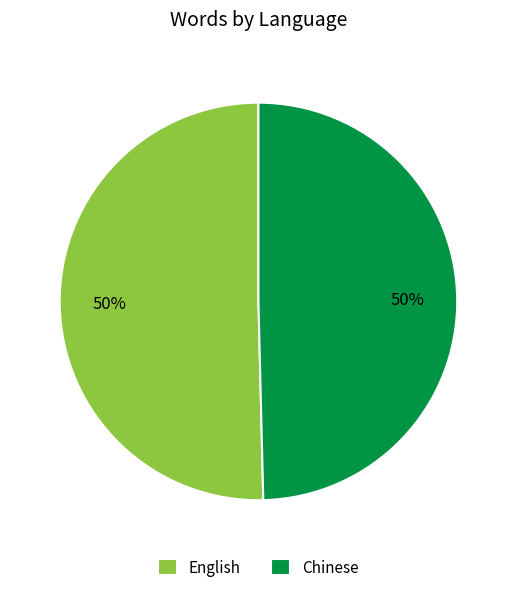

To the nearest percent, what is the average slice percentage?

50%